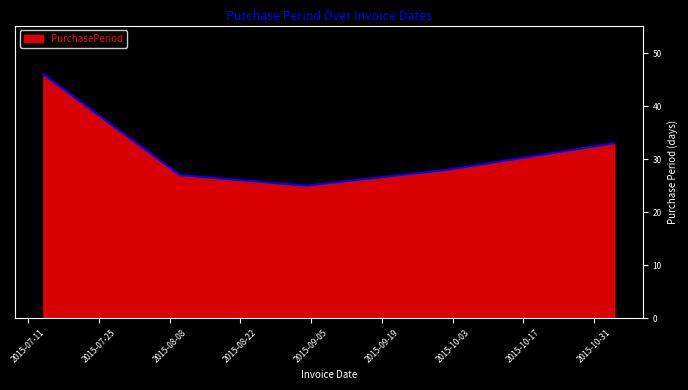

What is the difference between the second highest and minimum values?

8